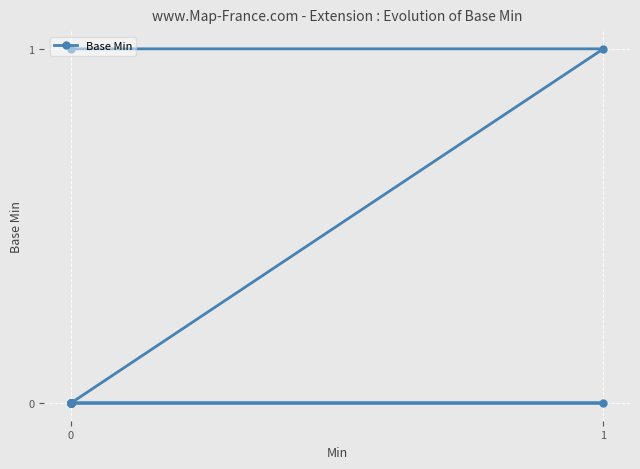

What is the difference between the maximum and minimum values?

1